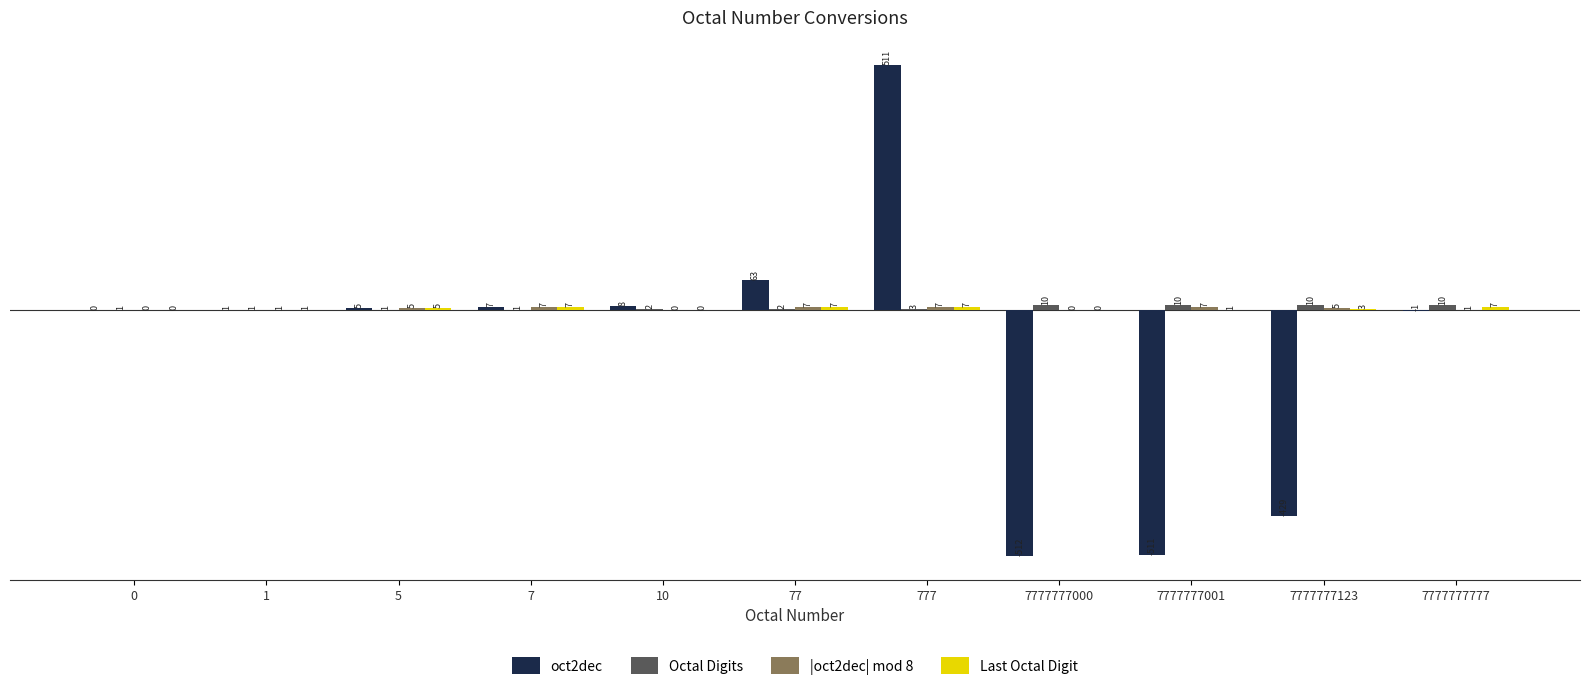

Which category has the highest value across all series?

777